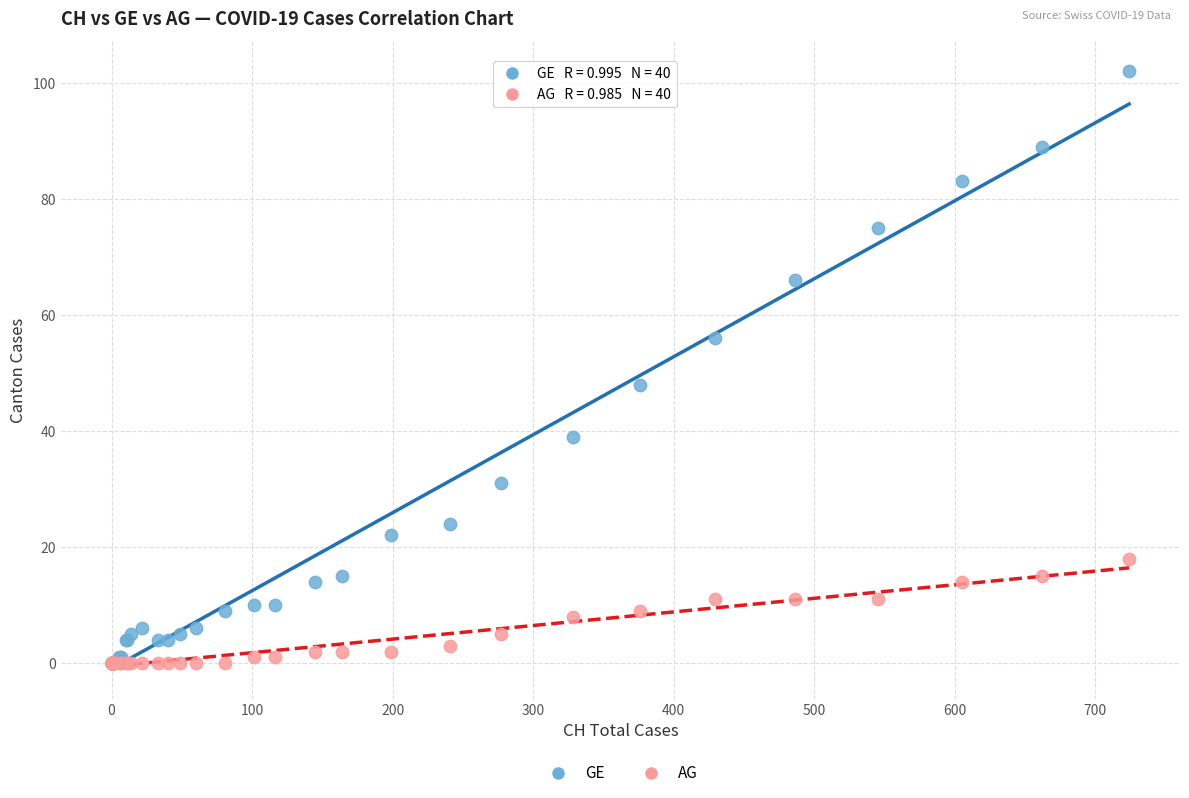

Which series has the widest spread of Y values?

GE